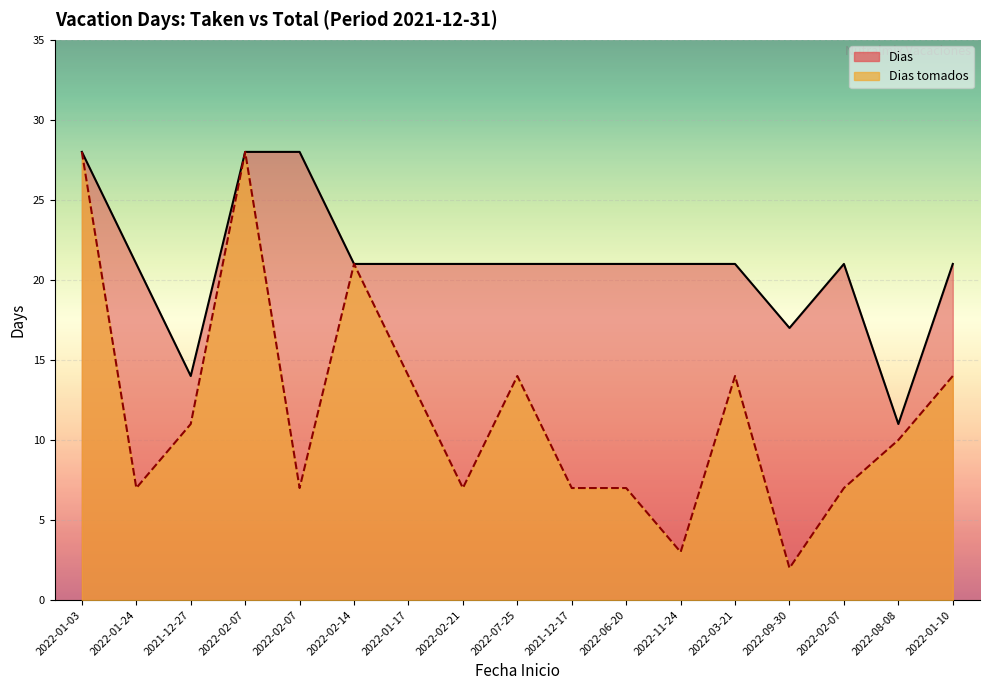

What is the minimum value shown in the chart?

2